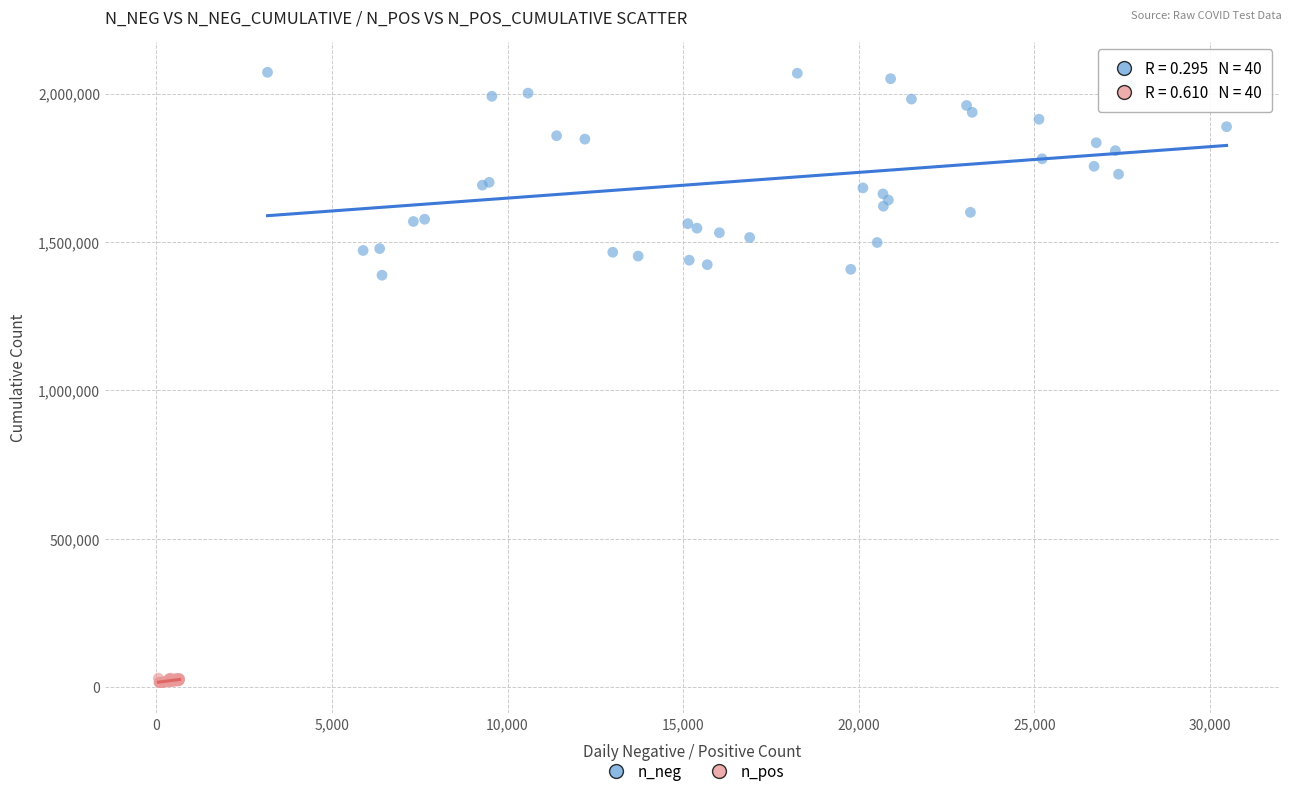

Which series contains the highest Y value?

n_neg